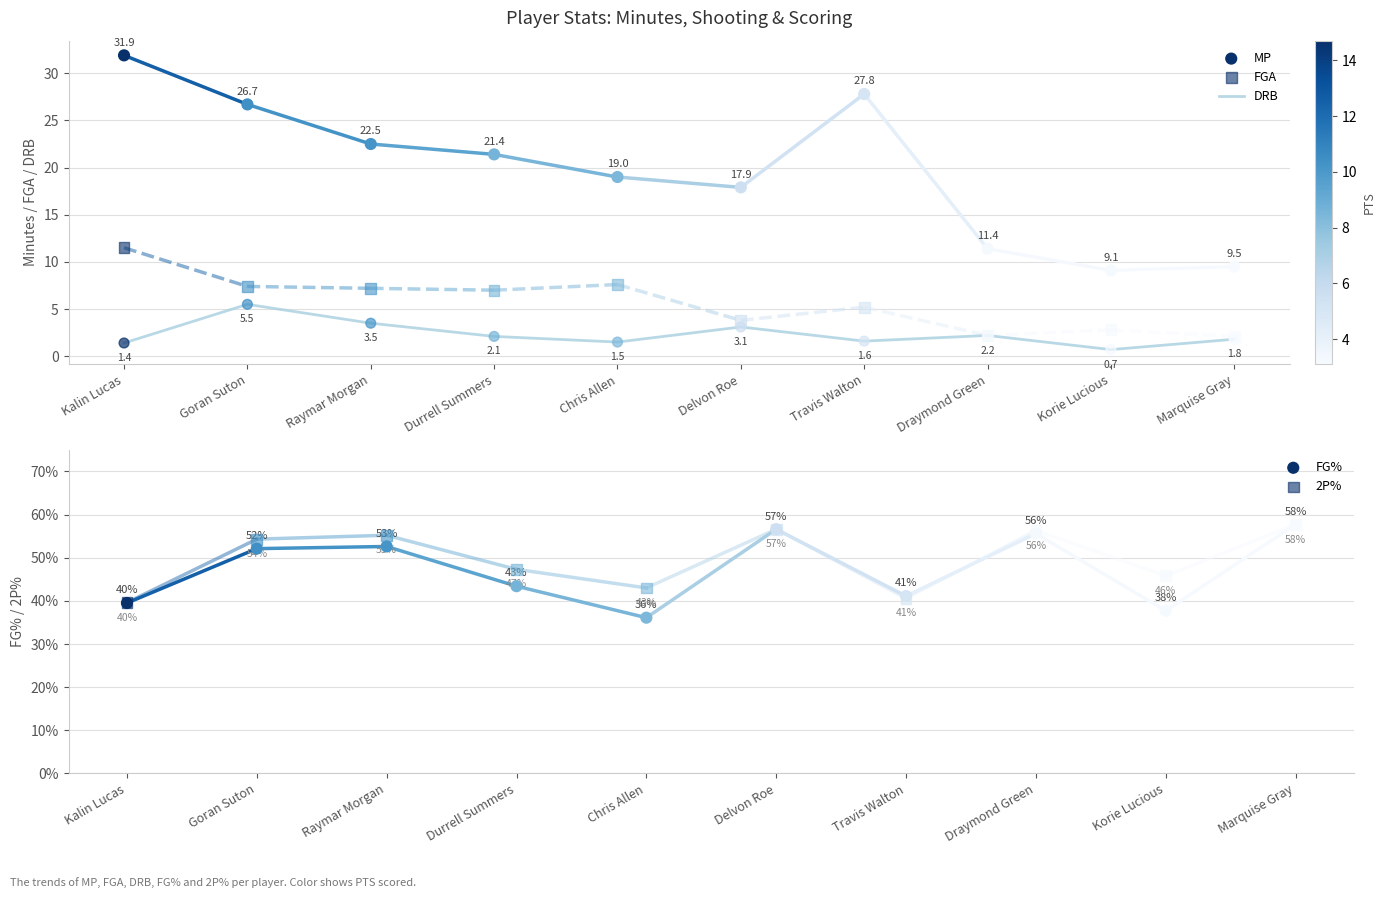

Which series has the largest total across all categories?

MP